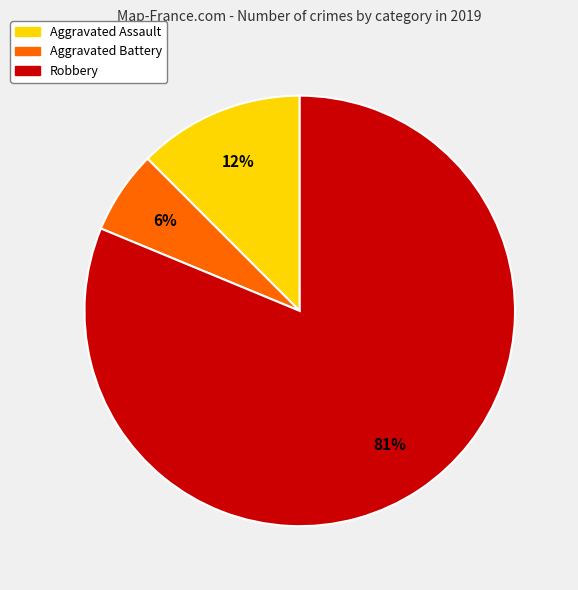

The Robbery slice represents 75% of the pie. True or false?

False